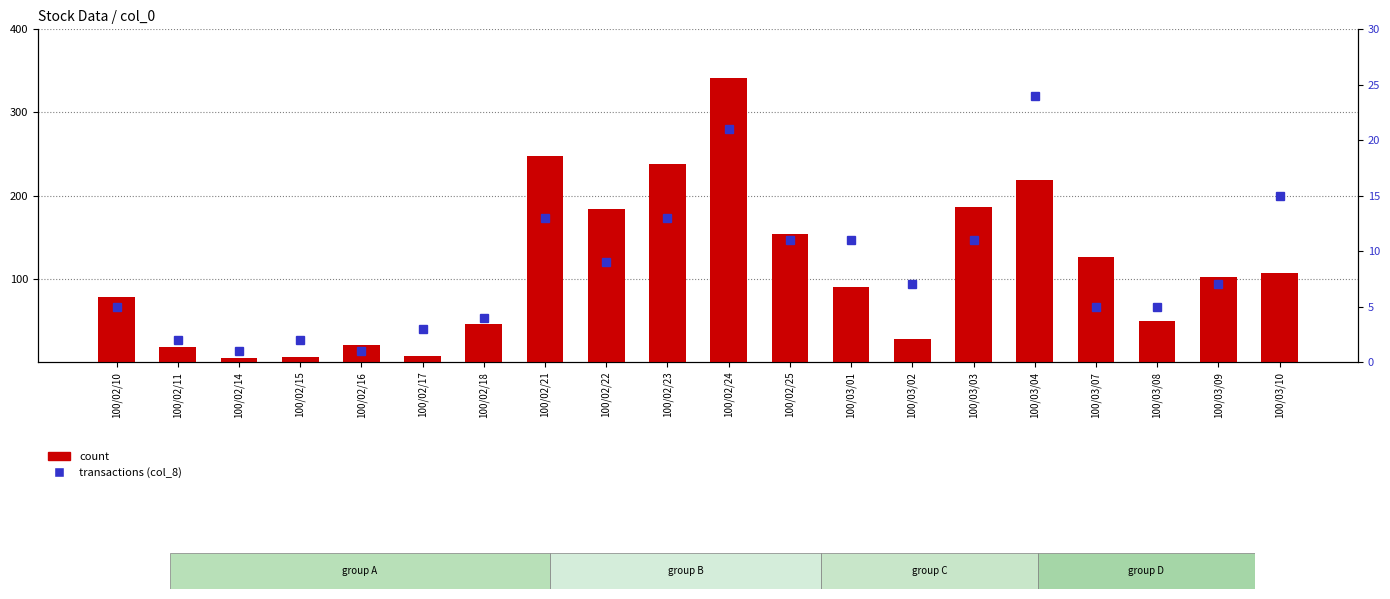

What is the label of the 20th bar from the left?

100/03/10